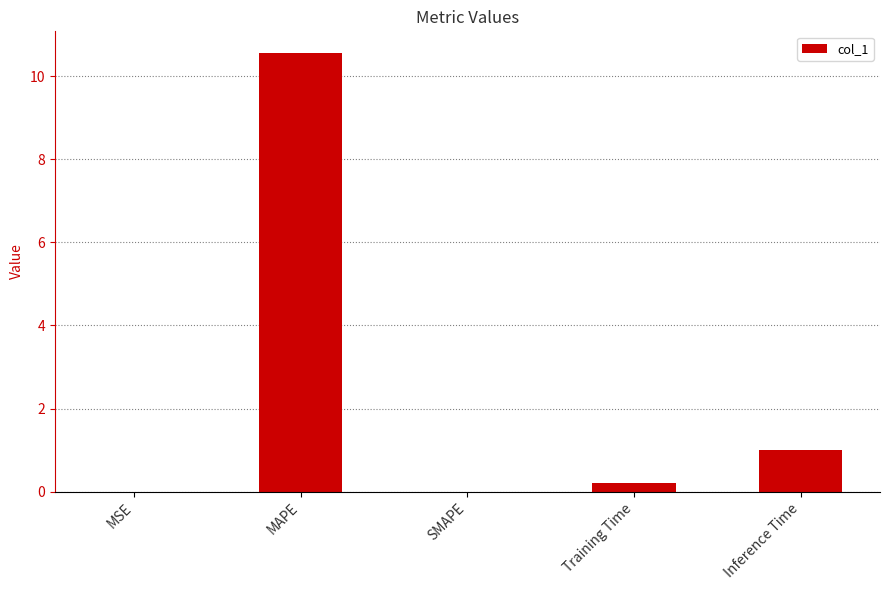

Which label corresponds to the largest value in the chart?

MAPE